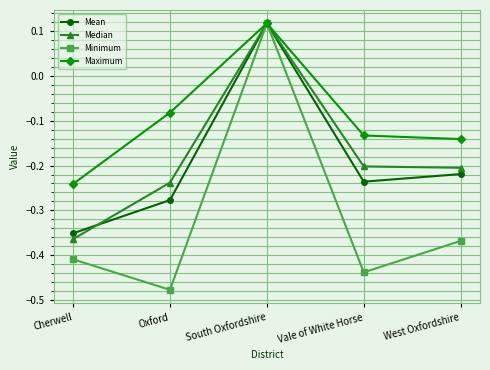

True or false: Median has more than 2 interior local peaks.

False